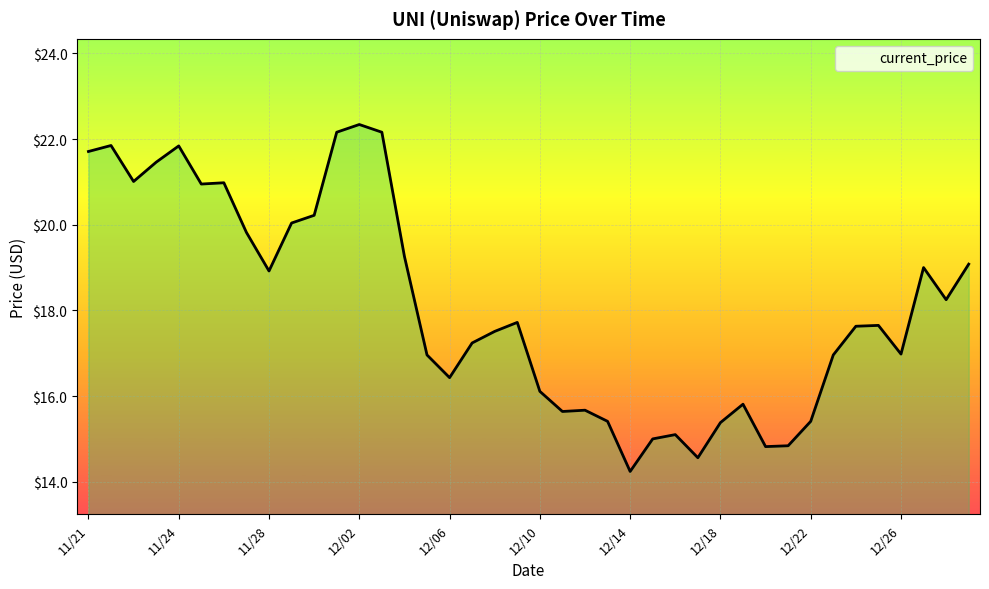

What is the minimum value shown in the chart?

14.2